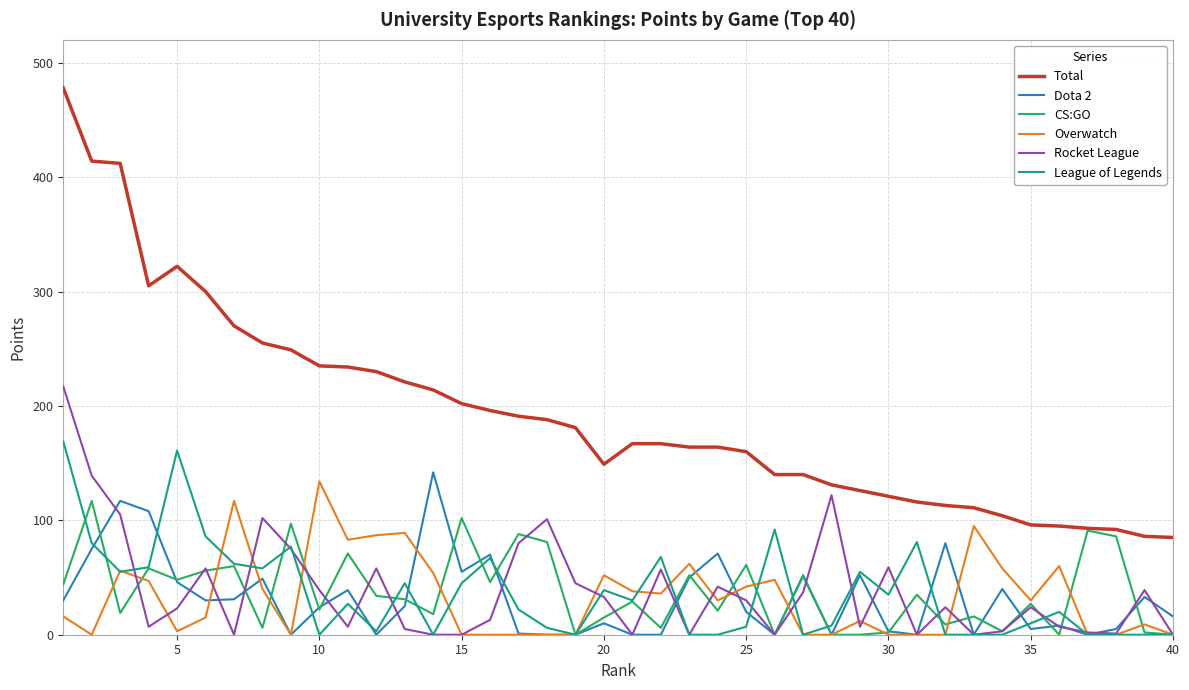

True or false: League of Legends and Total intersect in this chart.

False